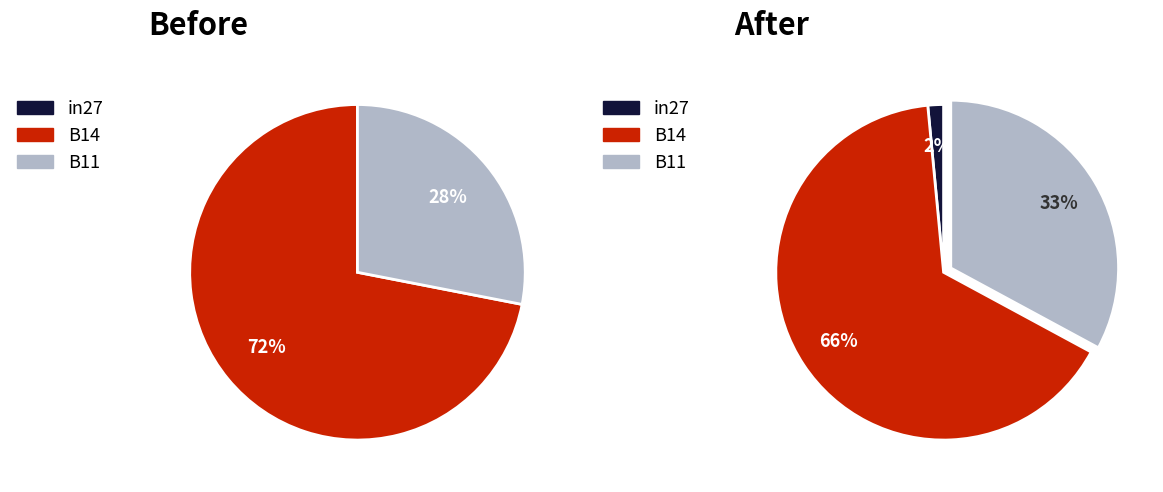

Which slice is the largest?

B14